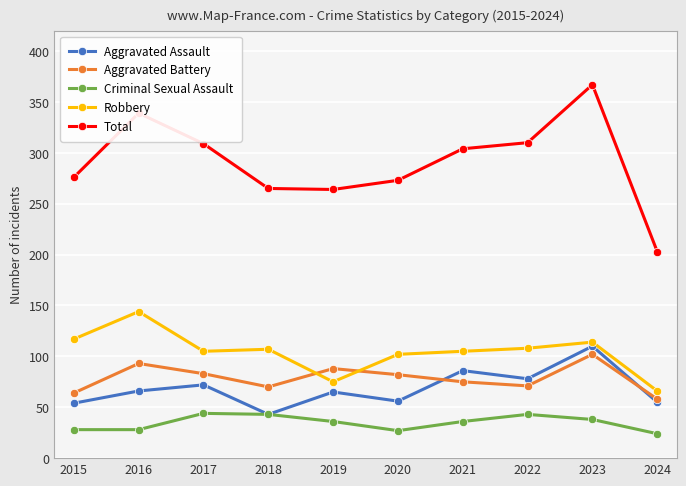

Between 2015 and 2022, which series saw the biggest shift?

Total